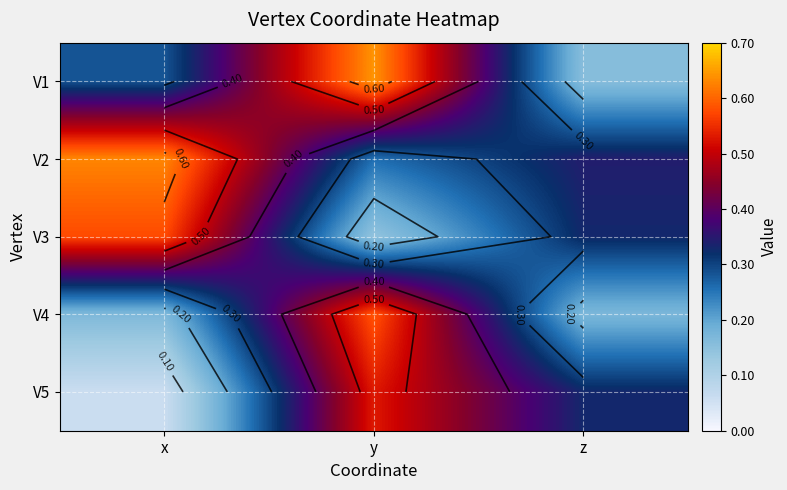

Rank the series by their maximum value, from lowest to highest.

V5, V3, V4, V2, V1